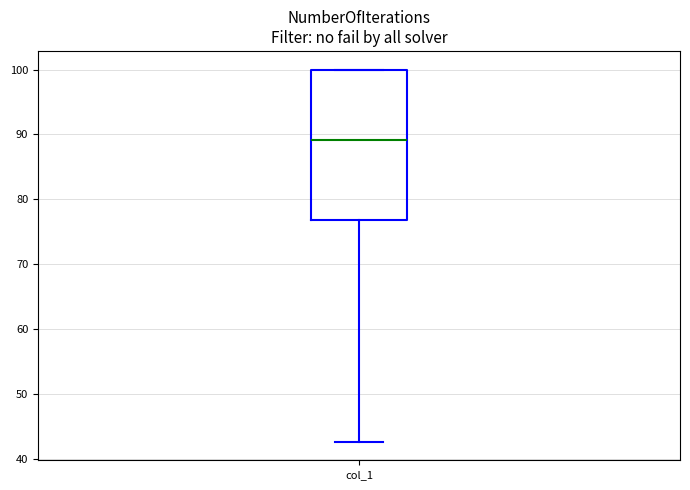

Transcribe this box plot: give where the median line is, the range the box spans, and where the two whiskers end, as read against the y-axis. The values are not printed on the chart, so give them approximately, as read against the axis.

median 89, box 77 to 100, whiskers 43 to 100